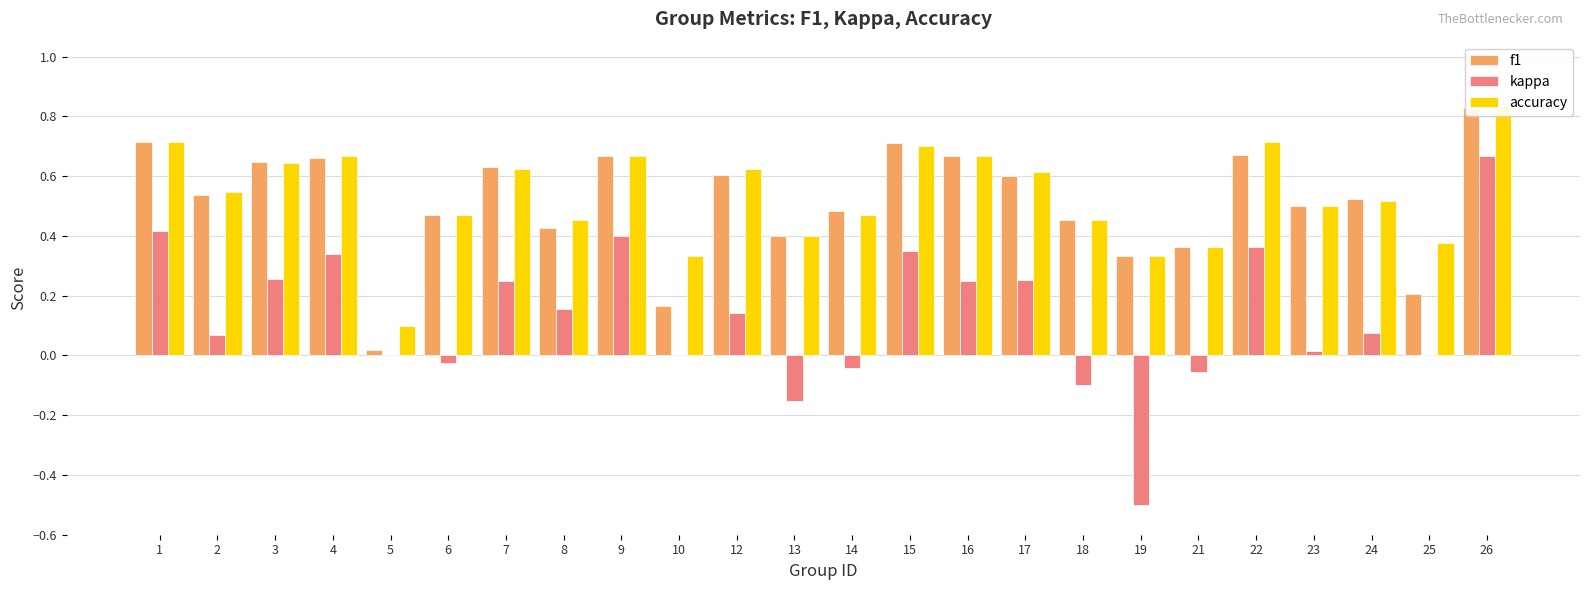

At 22, list the series in order from largest to smallest.

accuracy, f1, kappa